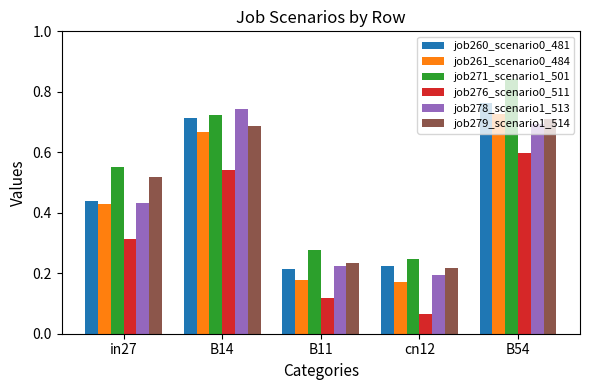

The value of job279_scenario1_514 at B11 is 0.2. True or false?

True